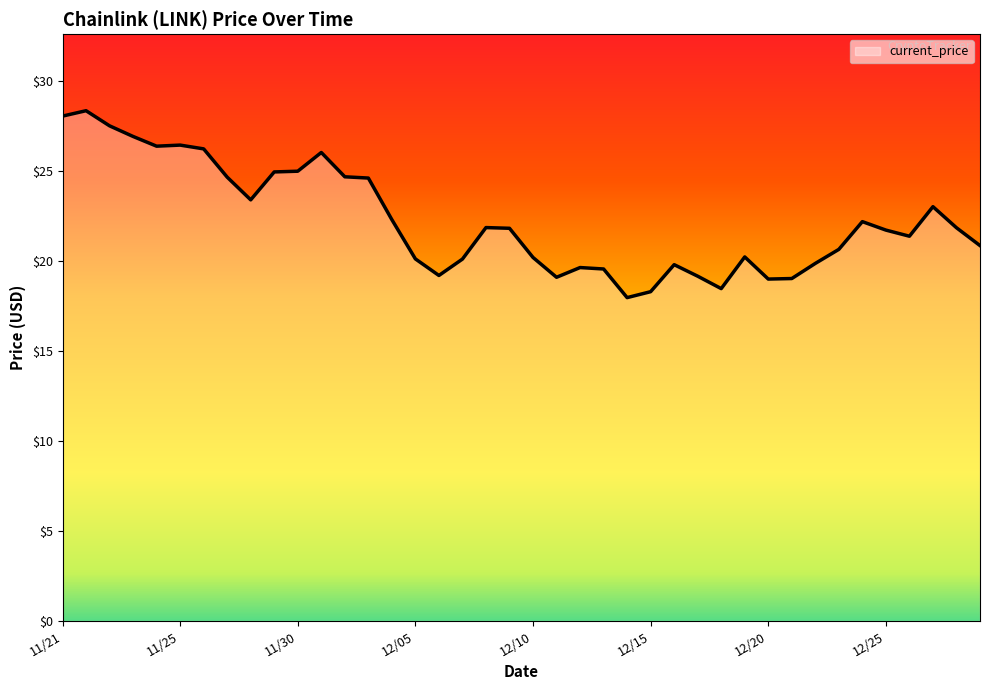

What is the maximum value shown in the chart?

28.3